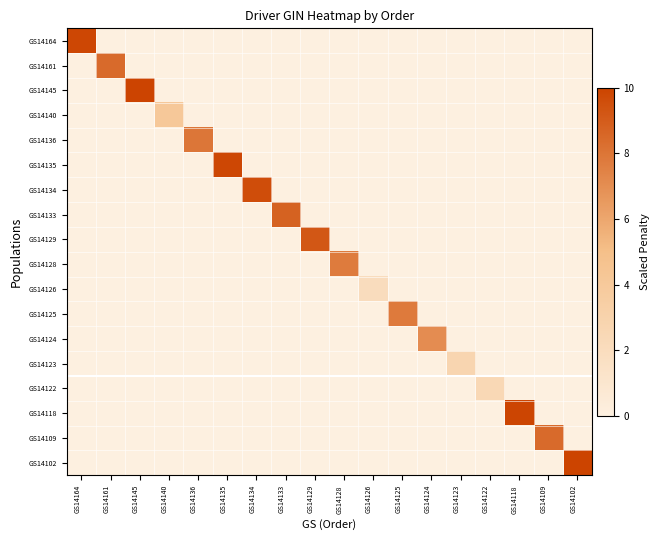

At GS14134, list the series in order from smallest to largest.

GS14164, GS14161, GS14145, GS14140, GS14136, GS14135, GS14133, GS14129, GS14128, GS14126, GS14125, GS14124, GS14123, GS14122, GS14118, GS14109, GS14102, GS14134